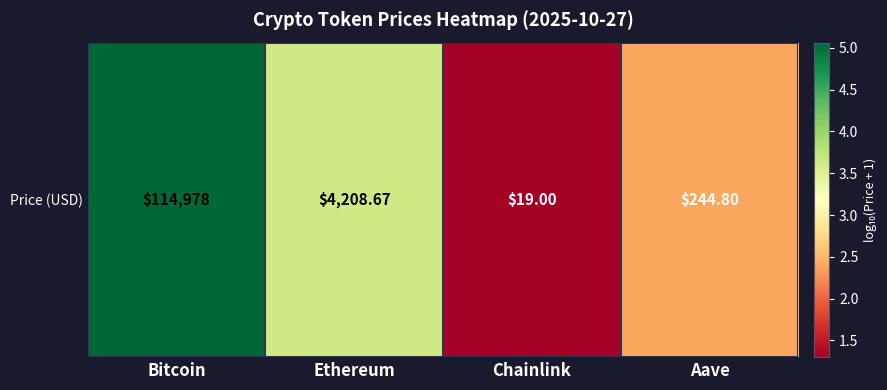

True or false: the data shows 5.1 at Bitcoin.

True